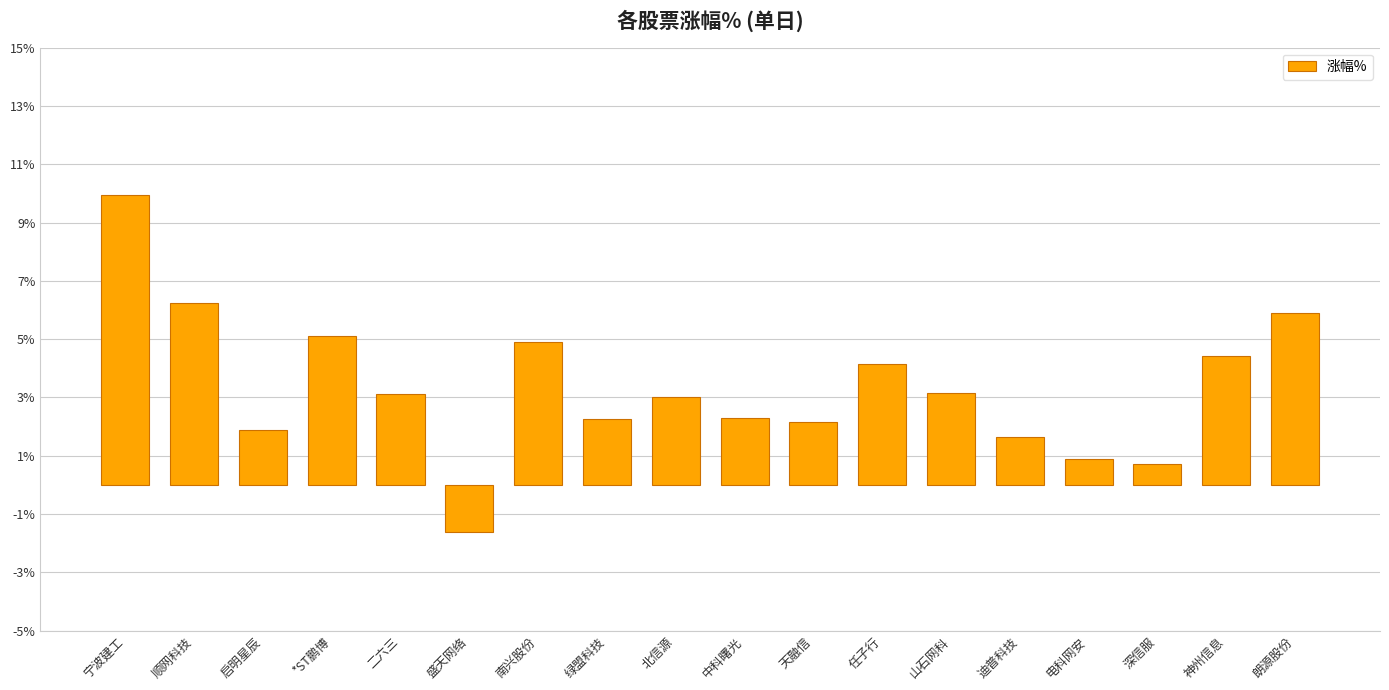

The chart shows a value of 6.7 at 任子行. True or false?

False